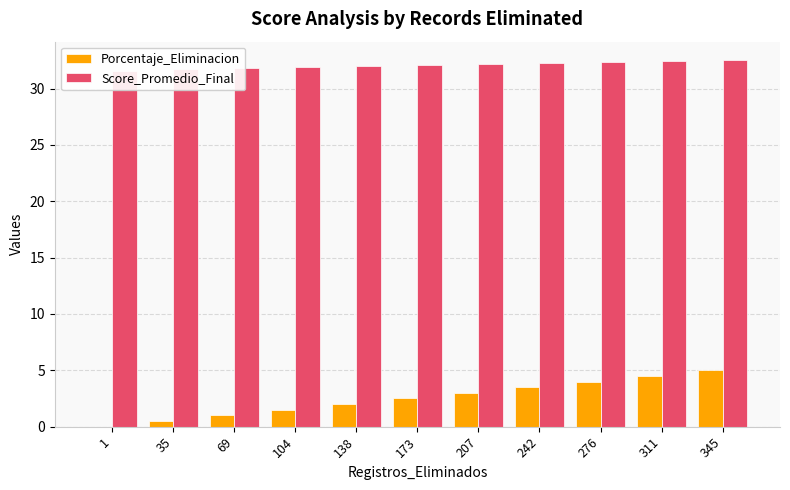

What is the sum of all Score_Promedio_Final values?

353.0